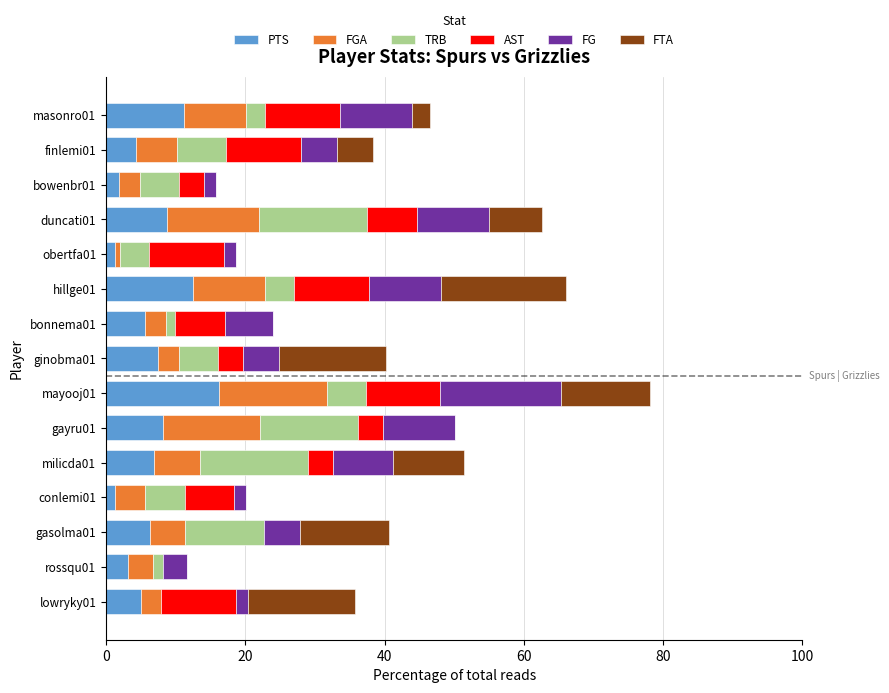

At which category is the sum across all series the highest?

mayooj01